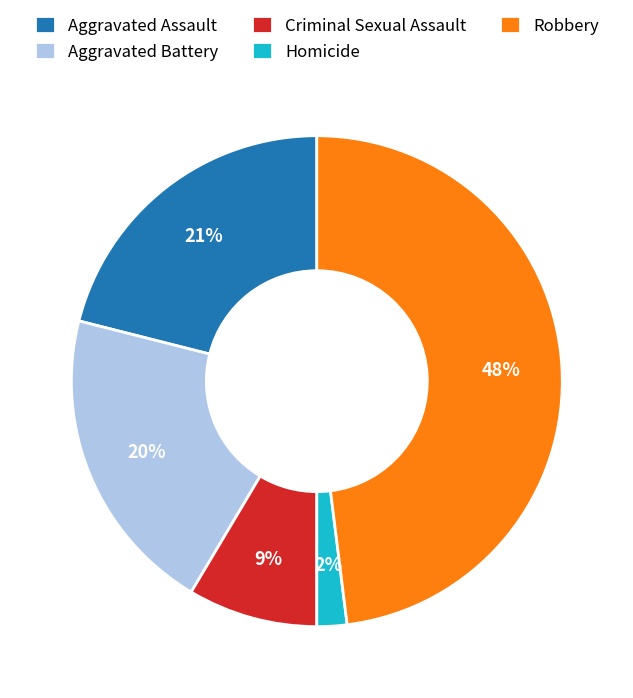

To the nearest percent, what is the difference between the largest and smallest slice percentages?

46%